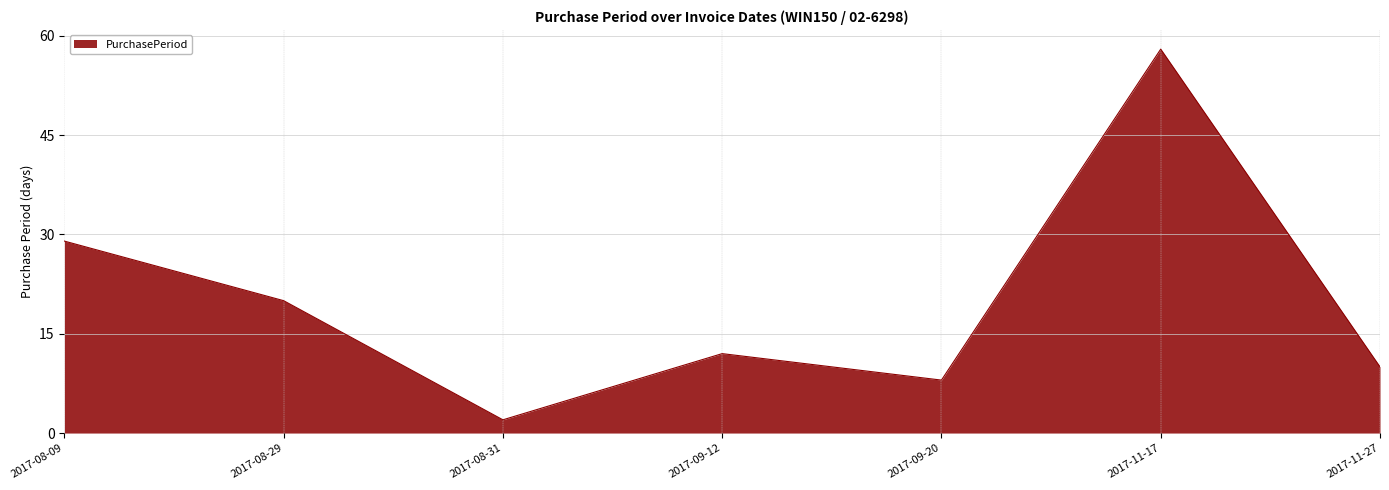

At which category does the chart reach its peak across all series?

2017-11-17